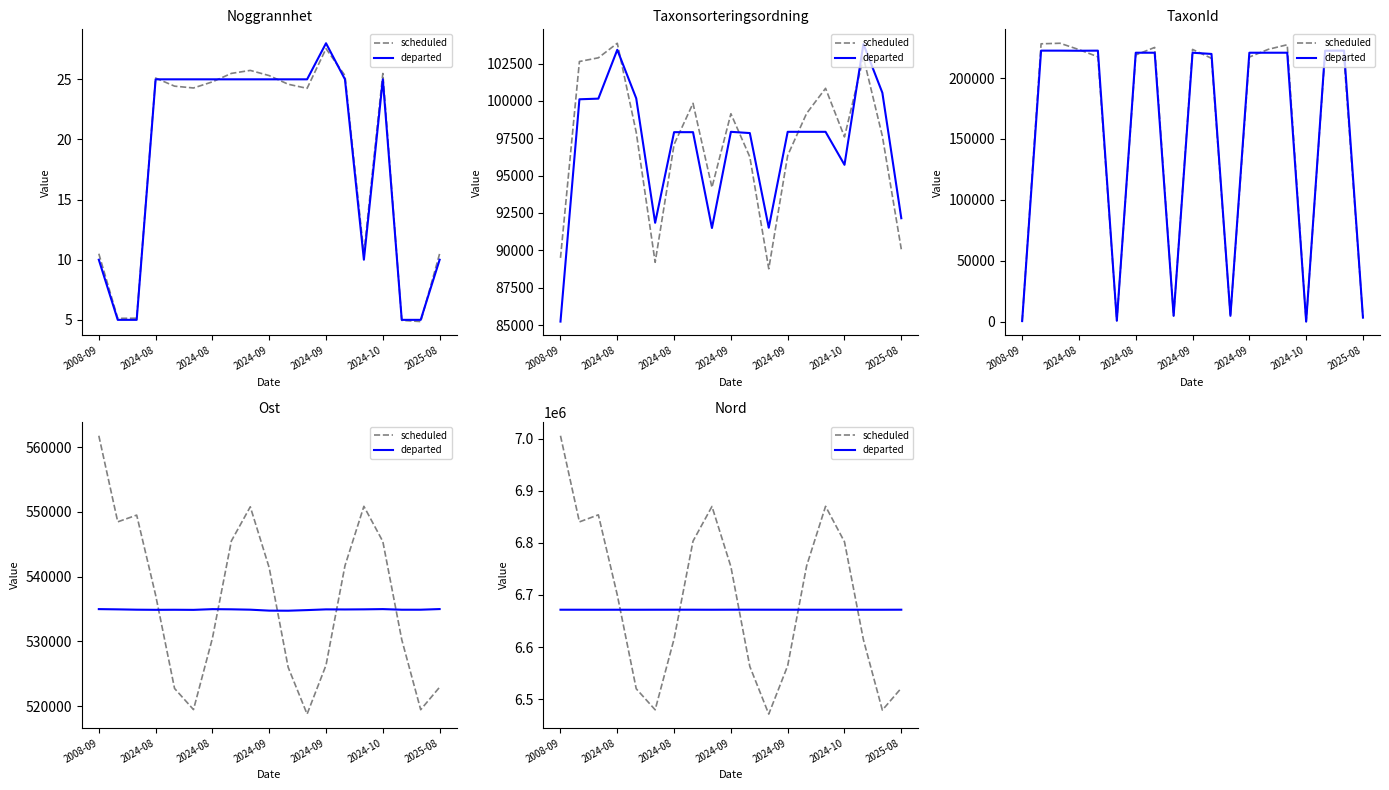

True or false: scheduled and departed intersect in this chart.

True